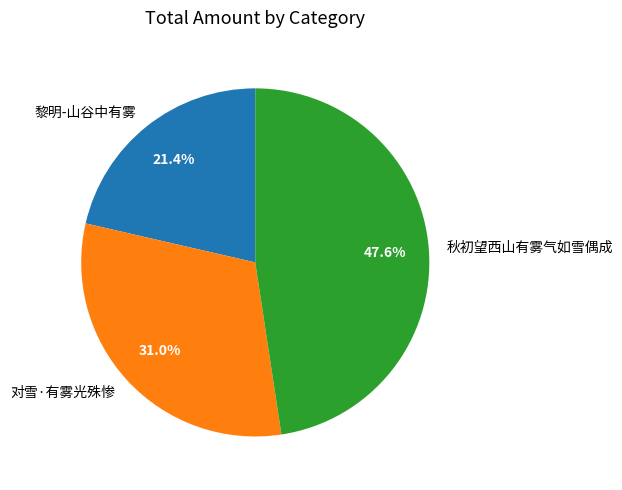

Is it true that 对雪·有雾光殊惨 is 18% of the pie?

False